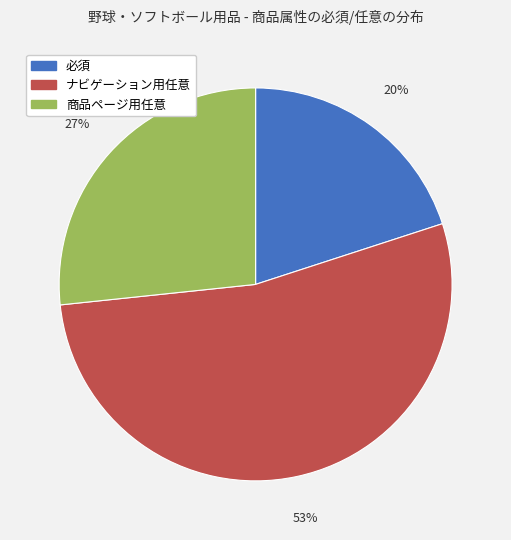

Which has a higher value, 商品ページ用任意 or ナビゲーション用任意?

ナビゲーション用任意